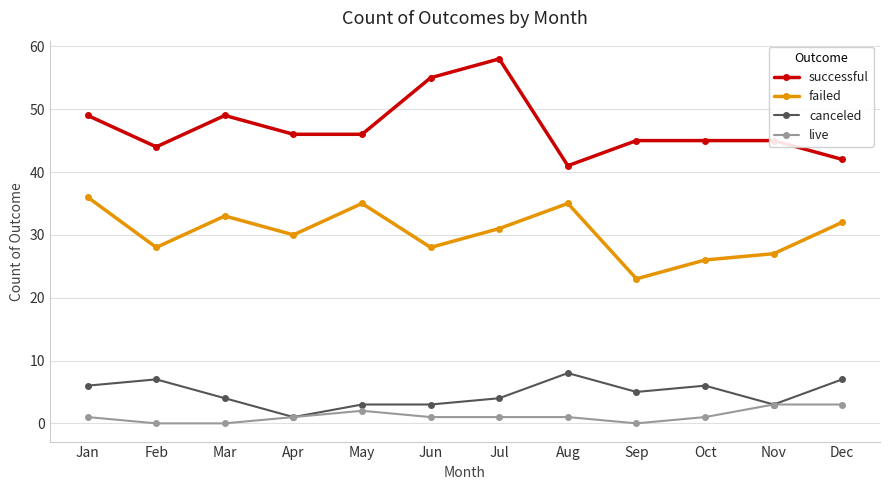

How many live values are between 1 and 2?

7